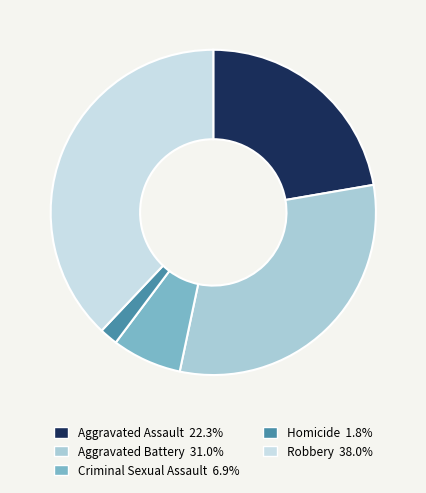

What is the smallest slice in the pie chart?

Homicide